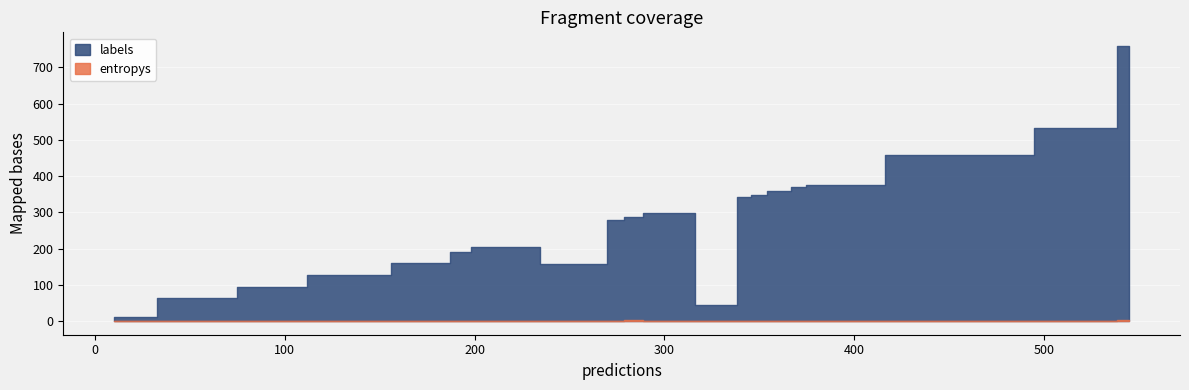

Does the chart display data point markers on the line(s)?

No